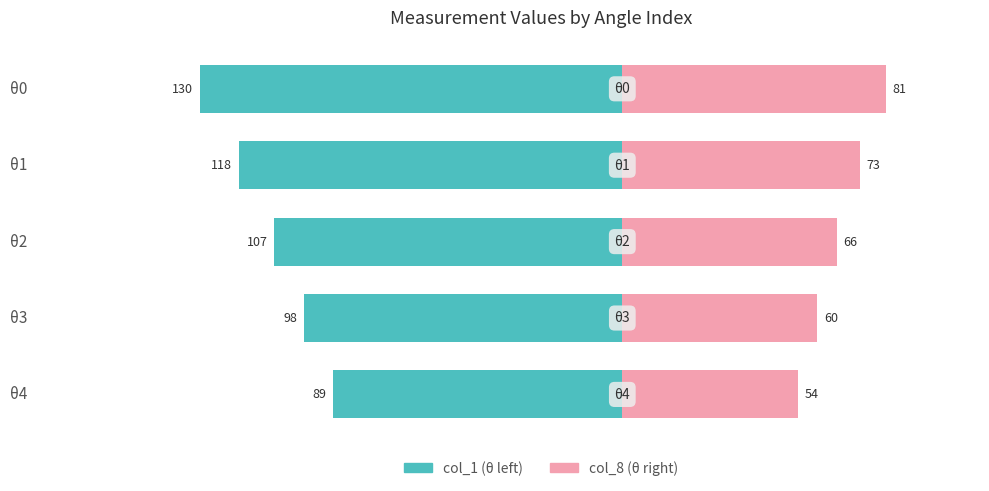

The value of col_8 at θ4 is 93. True or false?

False